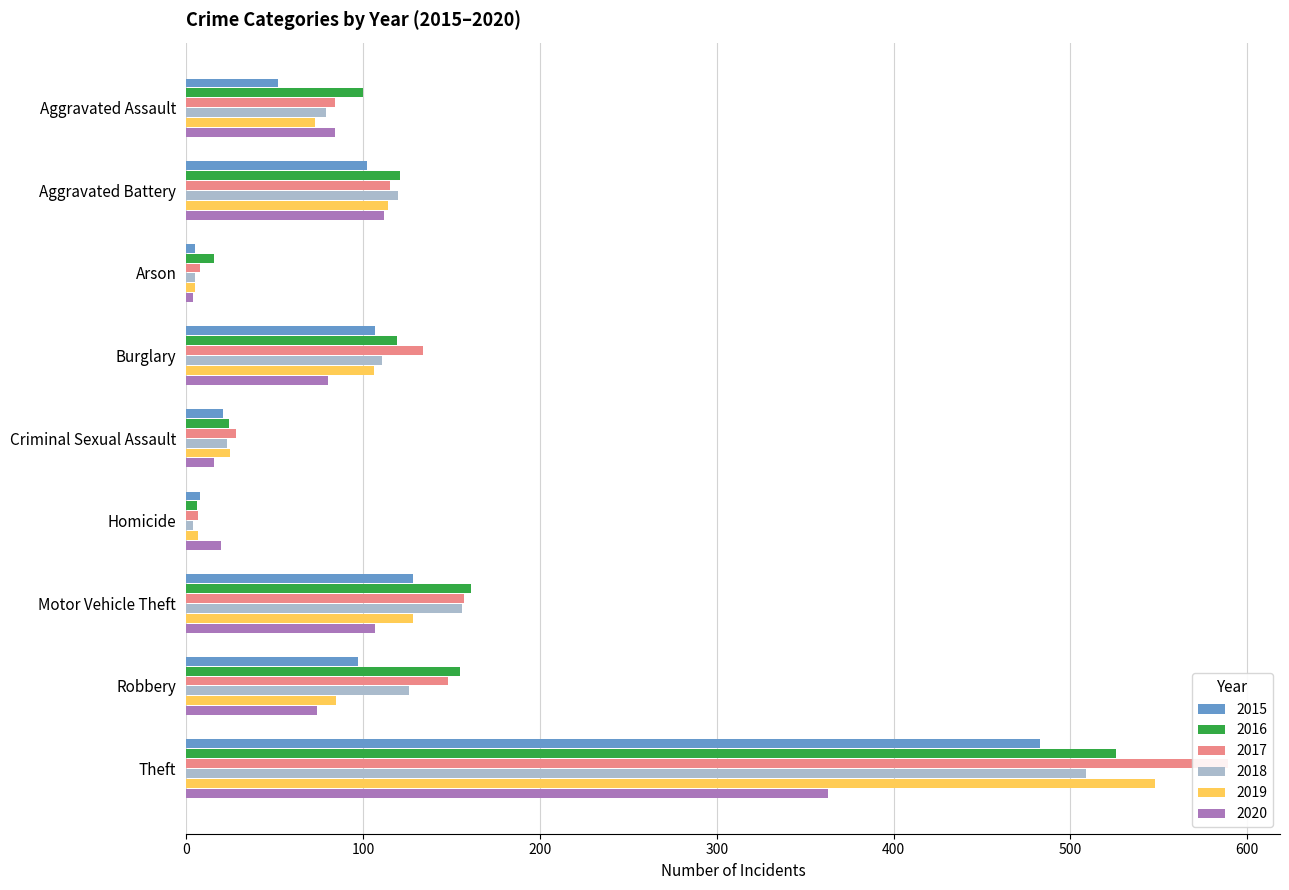

What is the difference between the maximum and second lowest values in the 2018 series?

504